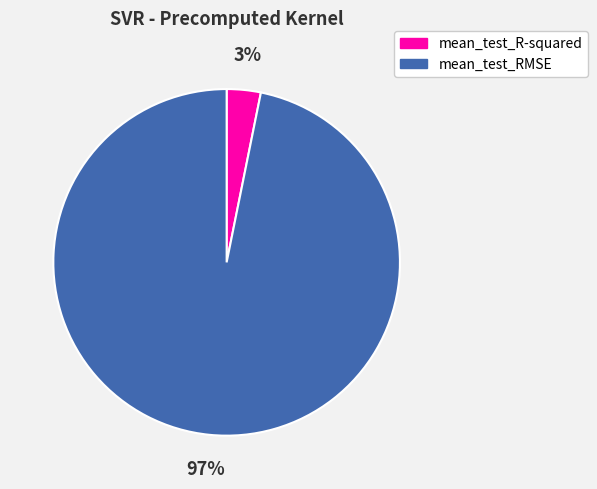

Is mean_test_R-squared the majority of the pie?

No